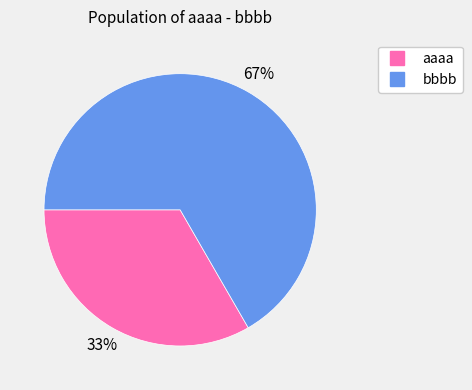

Between bbbb and aaaa, which is larger?

bbbb